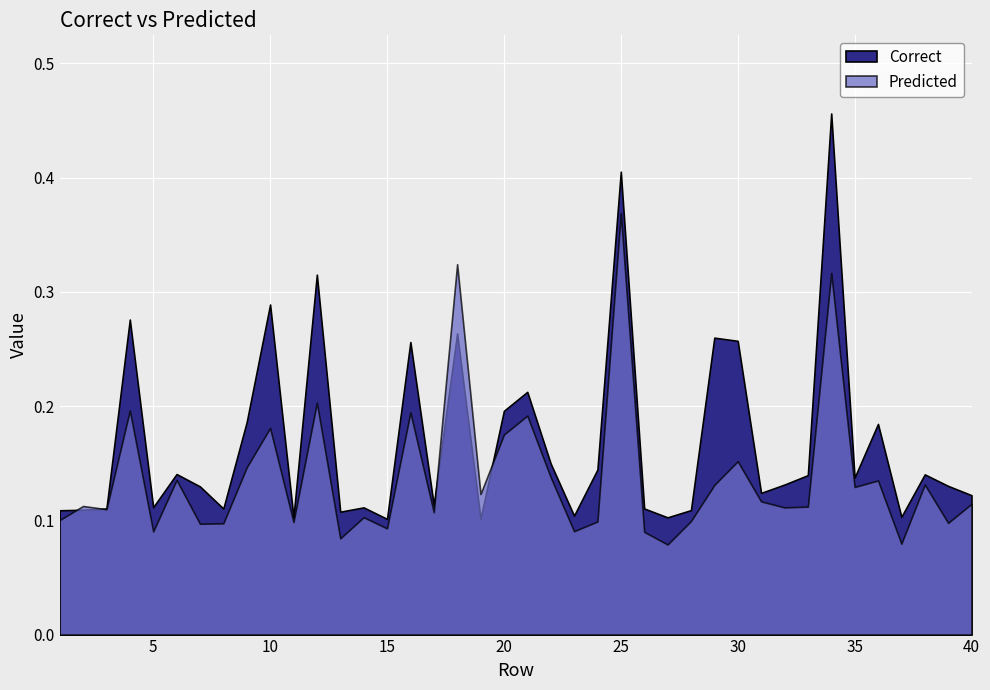

Is it true that Predicted equals 0.0 at 31?

False